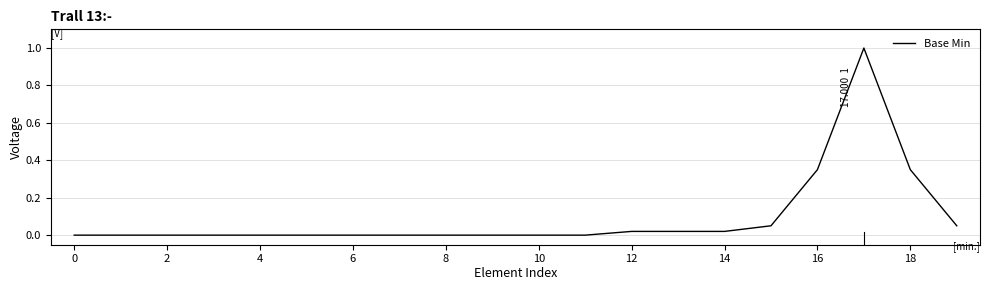

What is the difference between the maximum and minimum values?

1.0